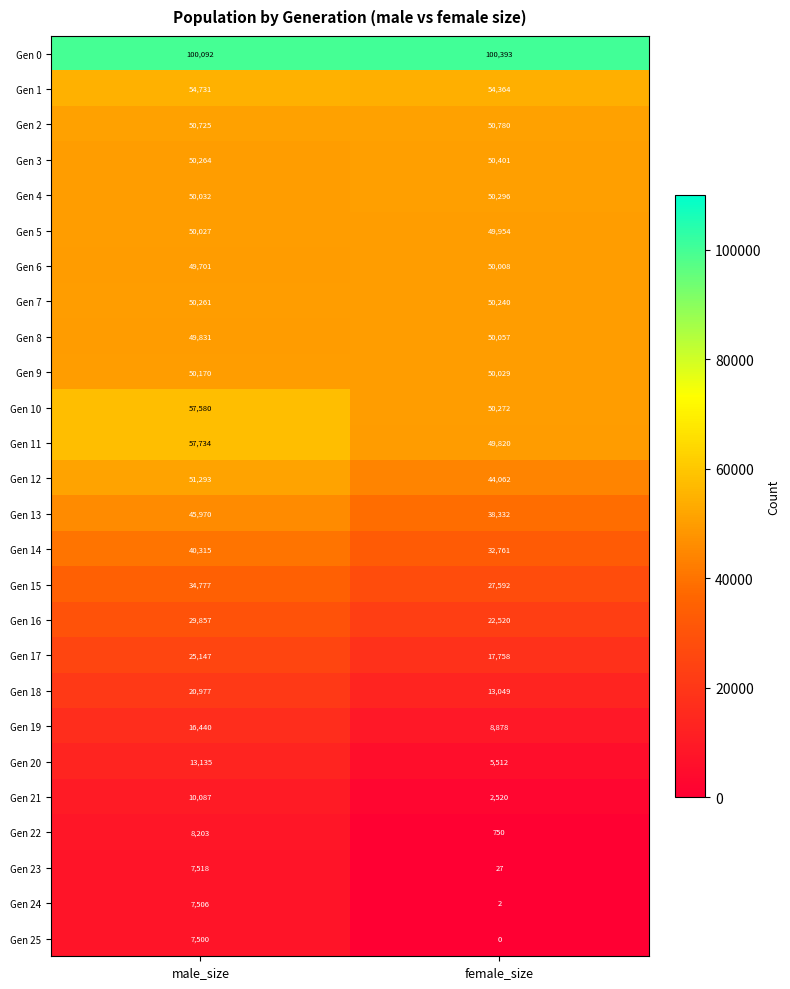

How many distinct data groups are displayed?

26